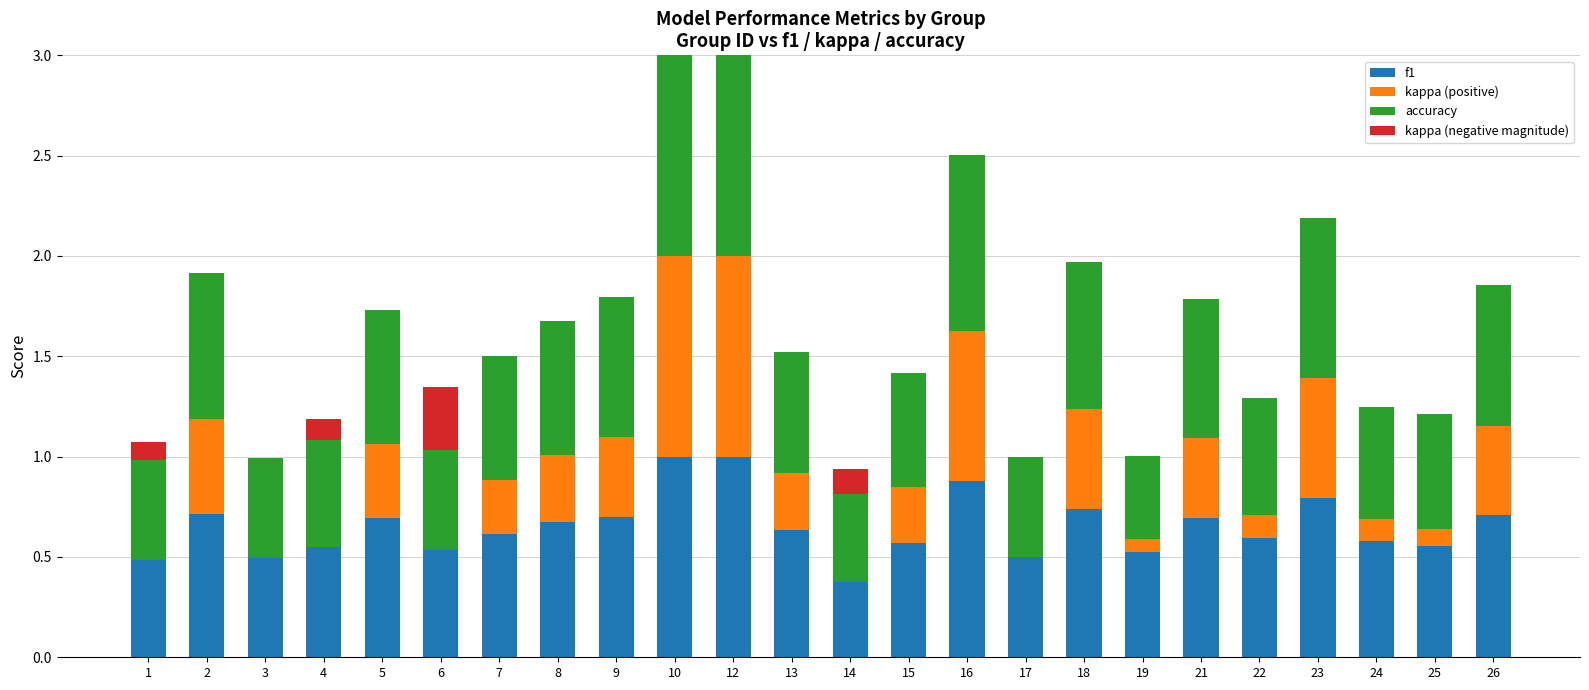

Are the bars grouped side by side (vs. stacked)?

No